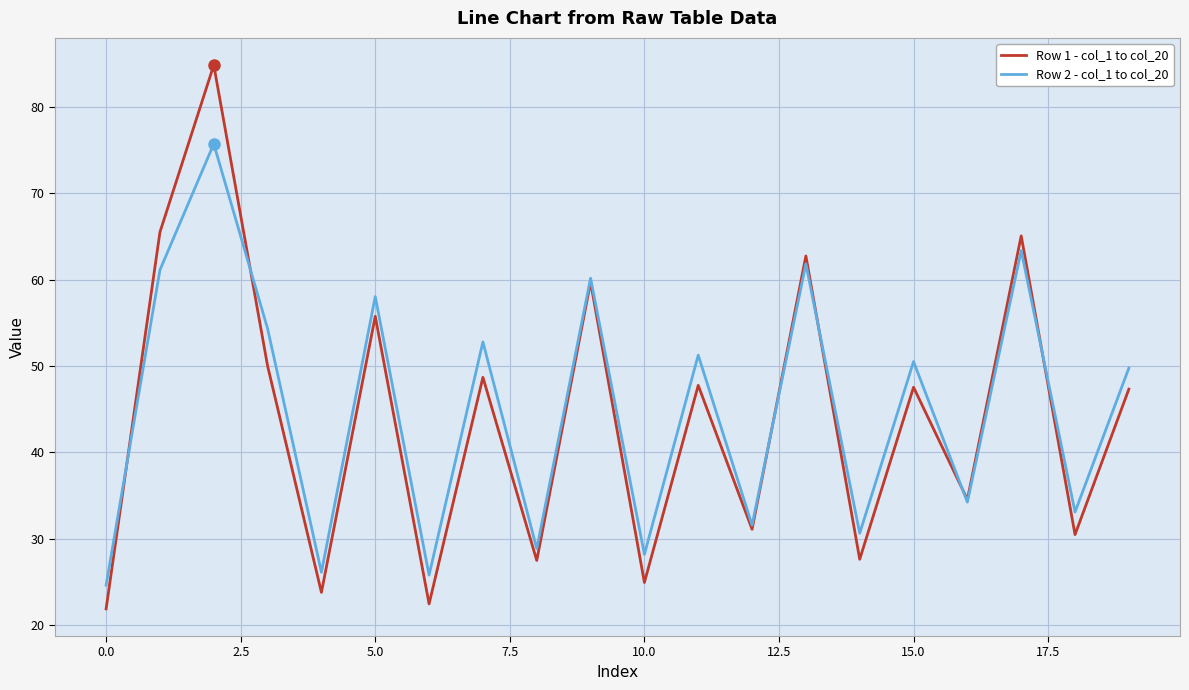

Rank the series by their maximum value, from highest to lowest.

Row 1 - col_1 to col_20, Row 2 - col_1 to col_20